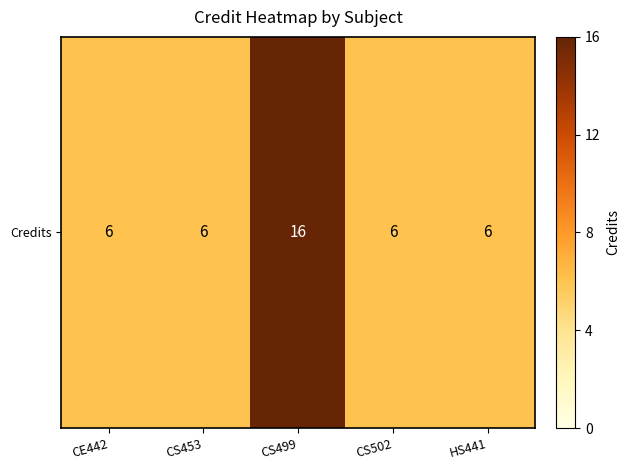

What is the difference between the maximum and second lowest values?

10